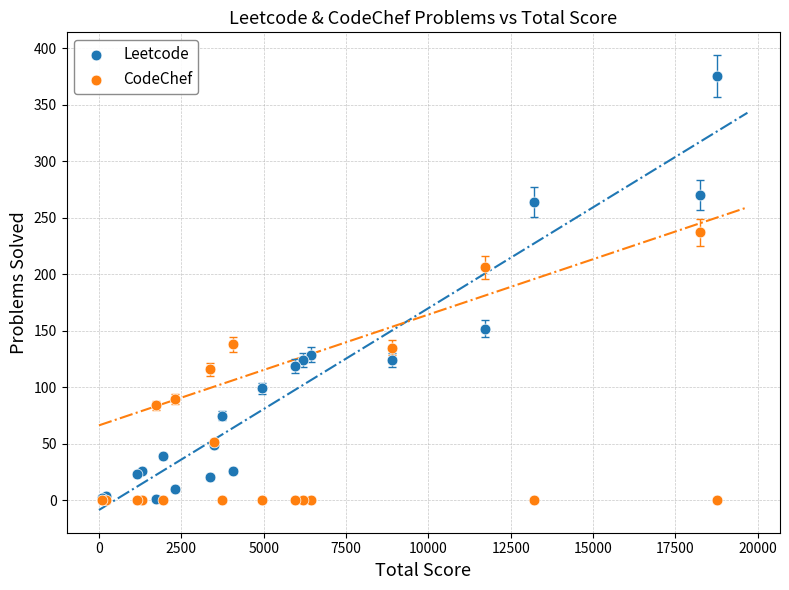

Which series has the widest spread of Y values?

Leetcode